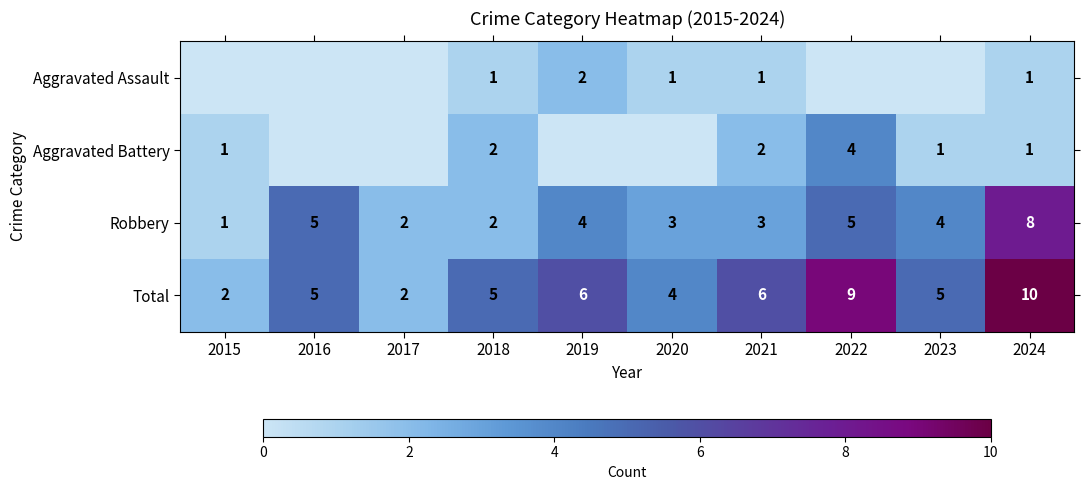

Which has a higher value, 2015 or 2017?

2015